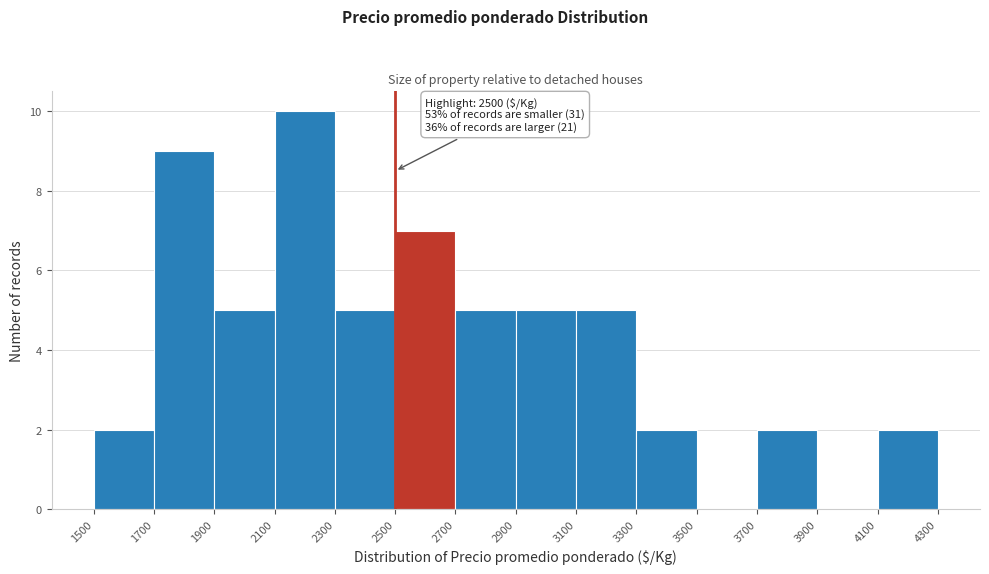

Over which range of the x-axis is the bar tallest?

2100 to 2300